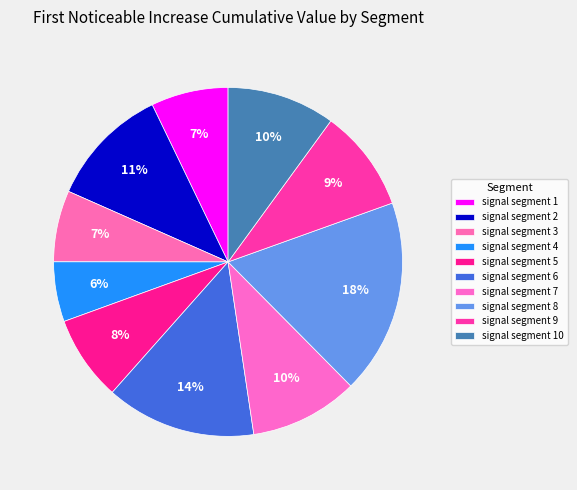

Rank the categories by value from lowest to highest.

signal segment 4, signal segment 3, signal segment 1, signal segment 5, signal segment 9, signal segment 10, signal segment 7, signal segment 2, signal segment 6, signal segment 8